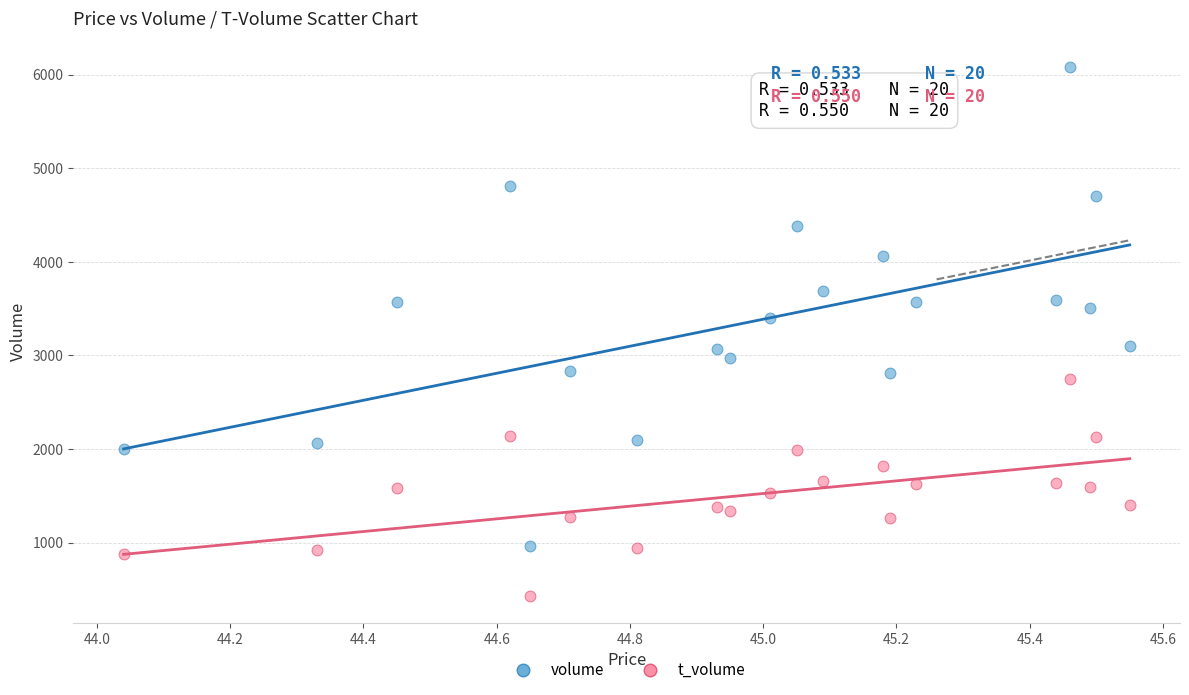

Across all data points, what is the range of Y values (max minus min)?

5656